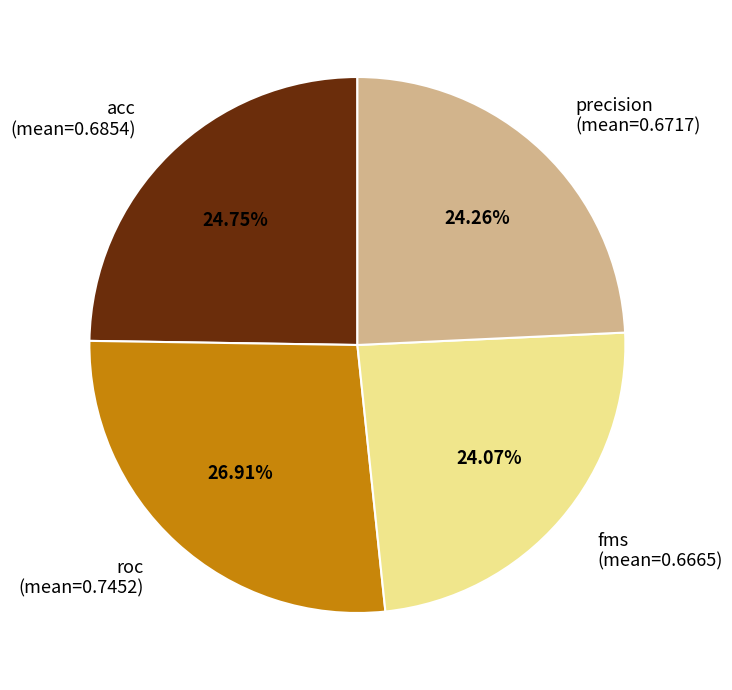

How many slices are in this pie chart?

4